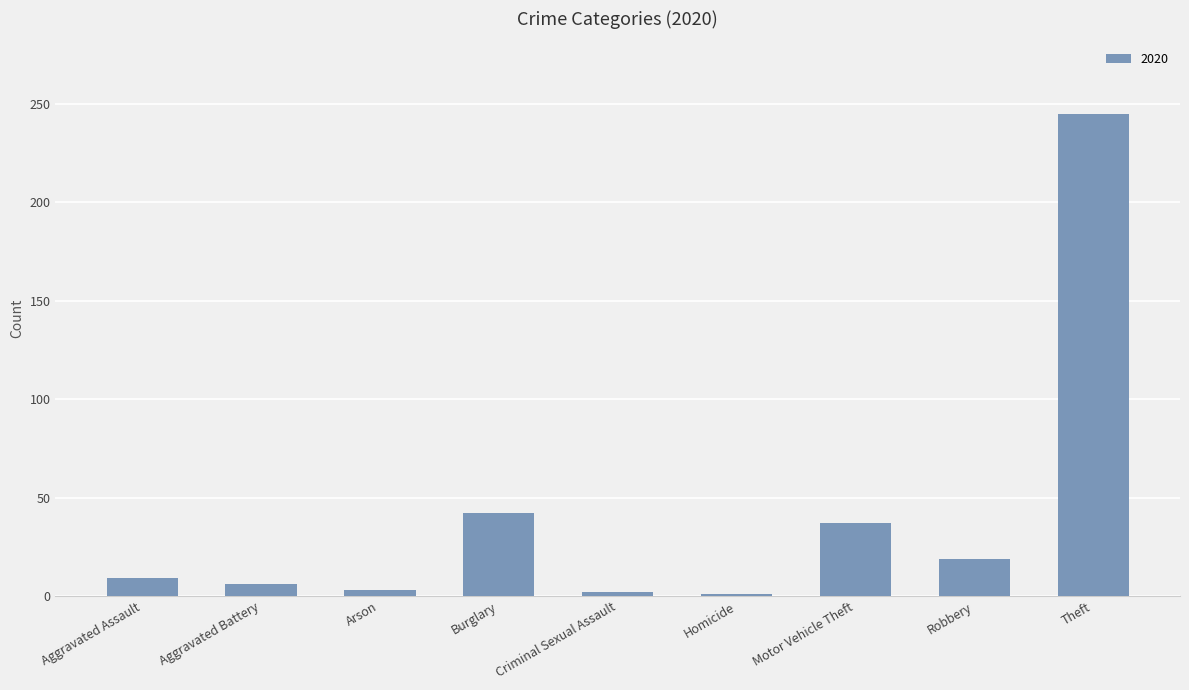

True or false: the data shows 19 at Robbery.

True